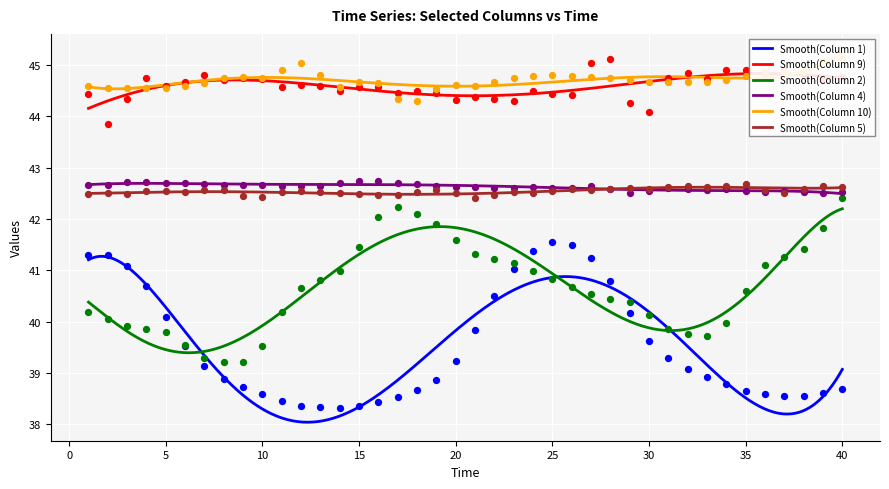

Which series reaches the minimum Y coordinate?

1